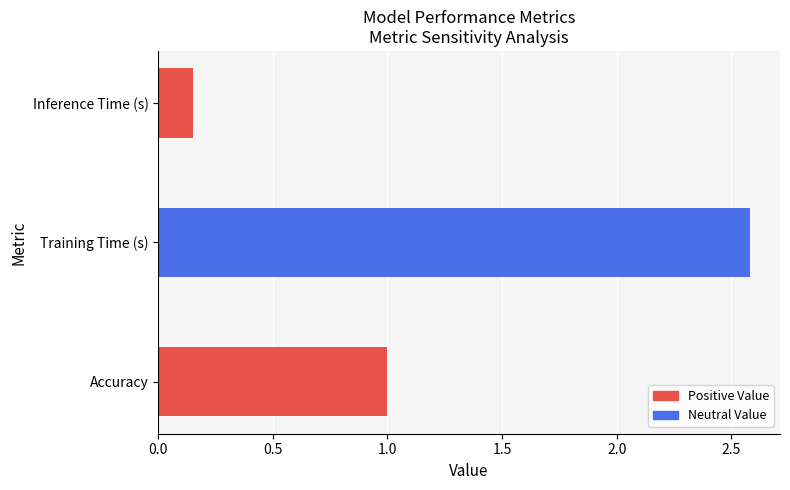

Rank the categories by value from lowest to highest.

Inference Time (s), Accuracy, Training Time (s)